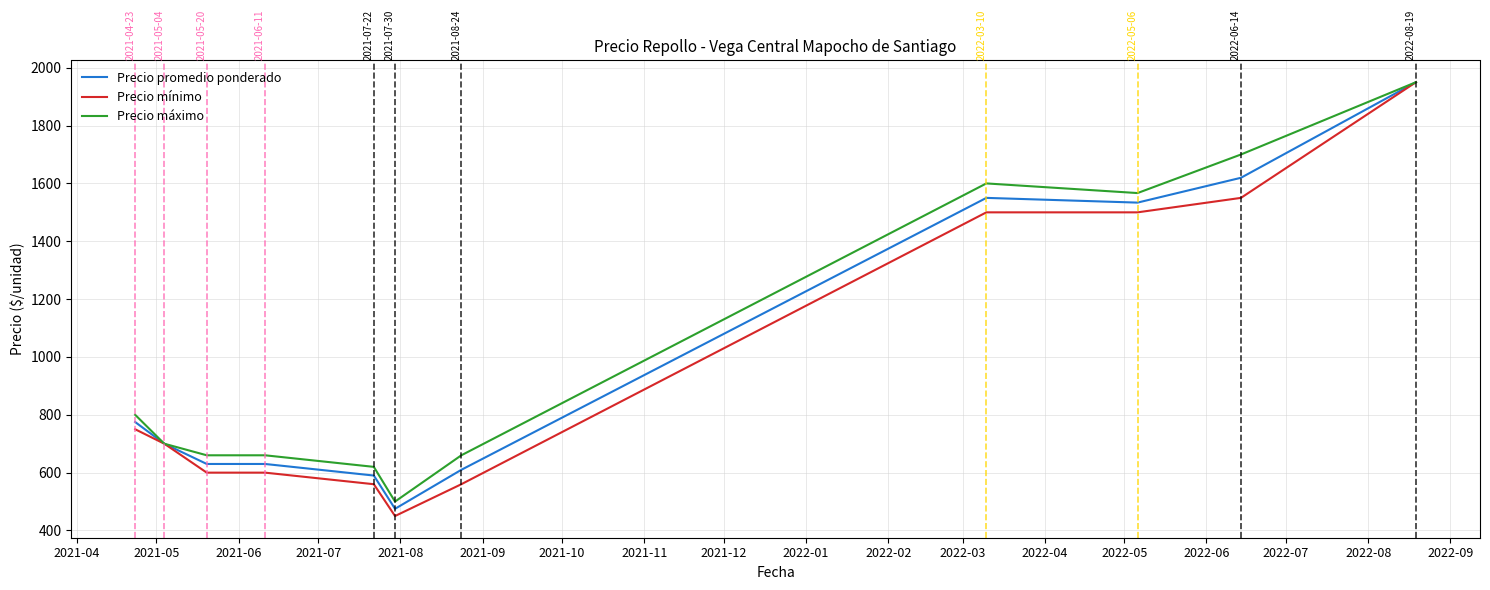

What is the average value of the Precio promedio ponderado series?

1005.7